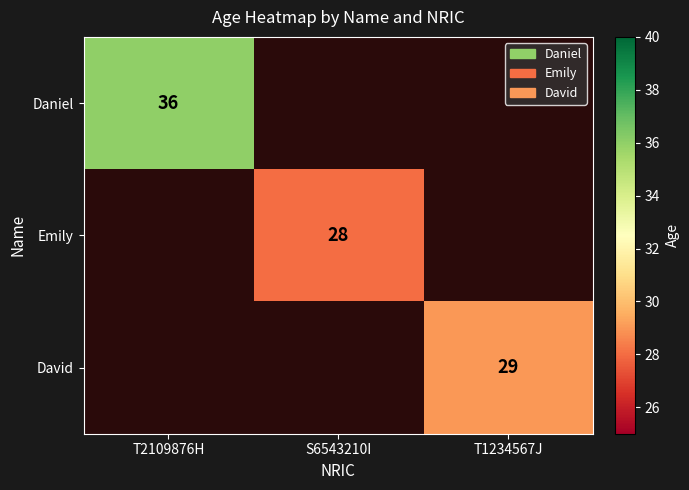

The Daniel series shows 56 at T2109876H. True or false?

False